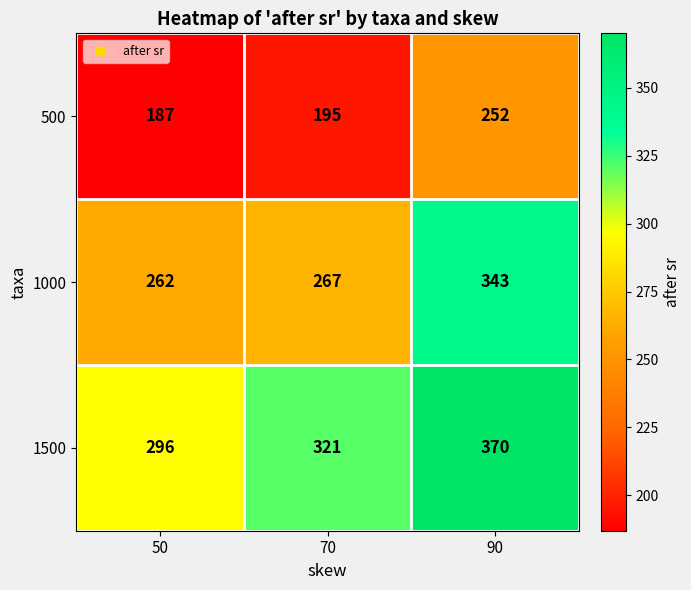

What is the minimum value shown in the chart?

187